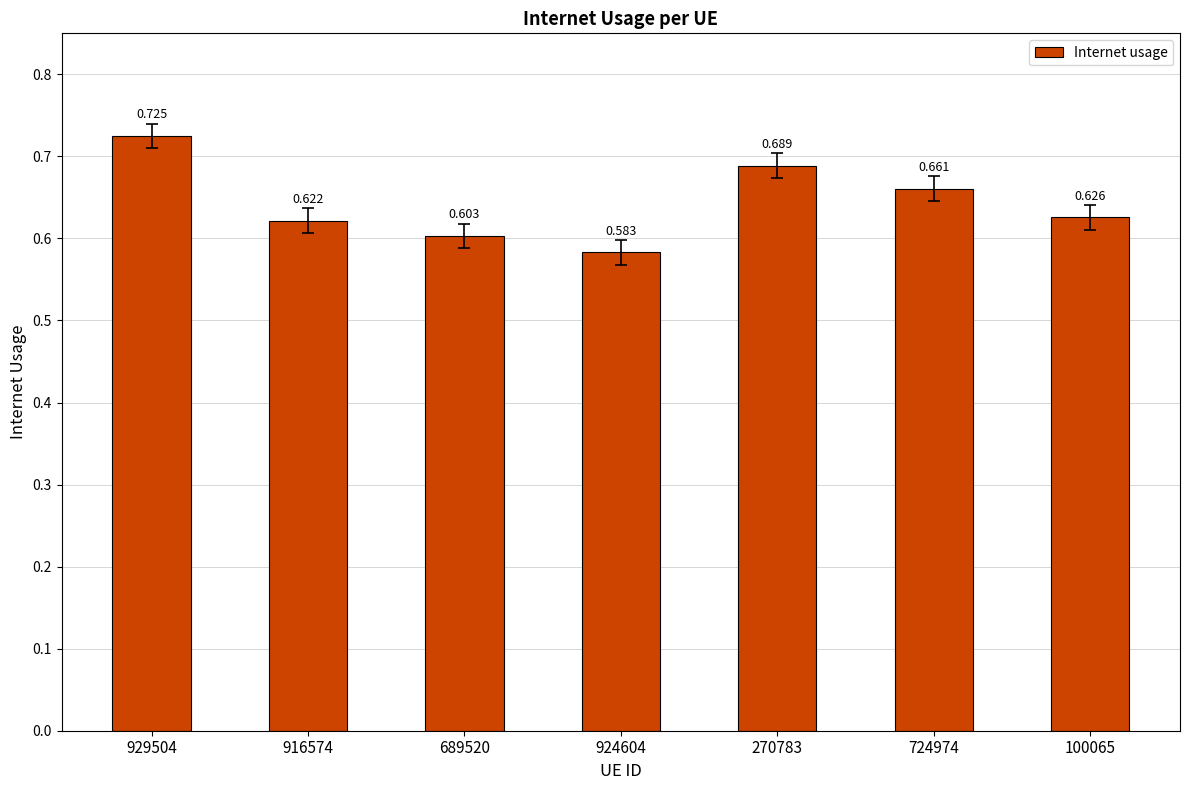

The chart shows a value of 0.2 at 100065. True or false?

False